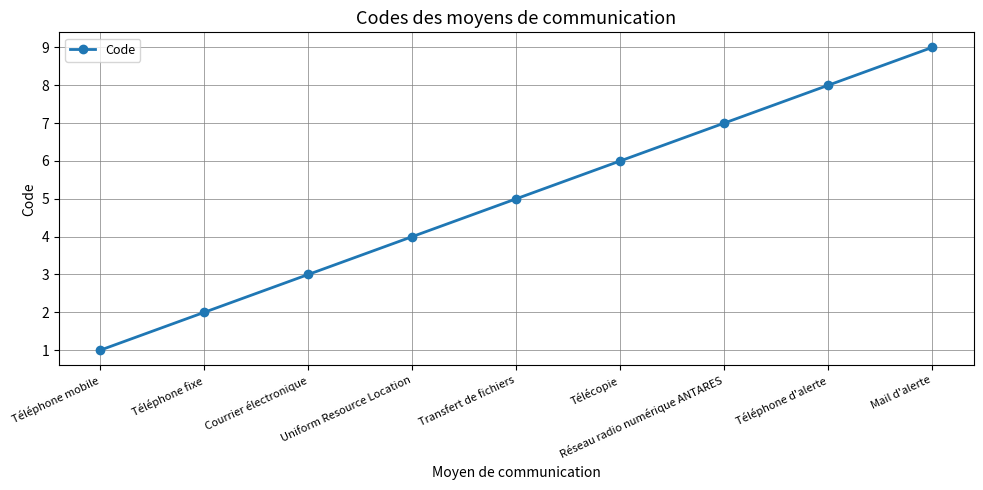

How many lines are shown in the chart?

1